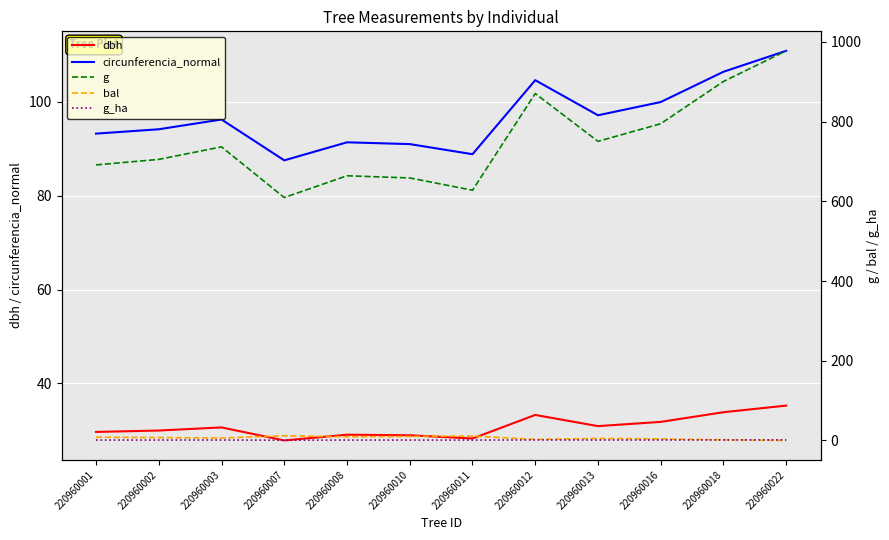

The bal series shows 10.0 at 220960010. True or false?

True